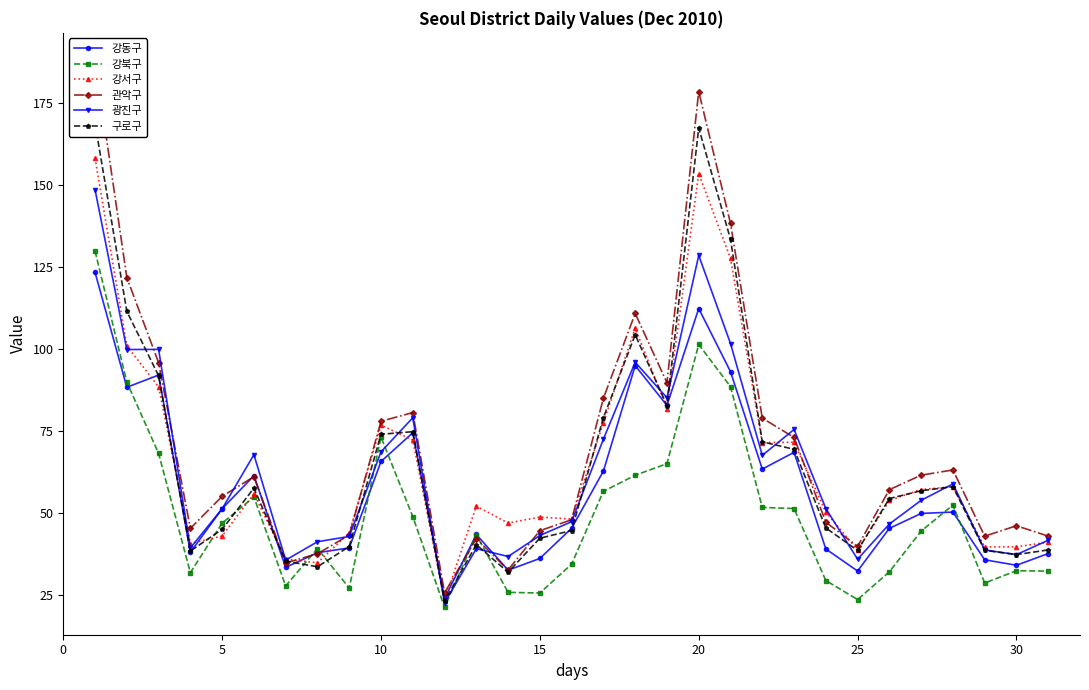

How many values in the 광진구 series exceed 51?

17